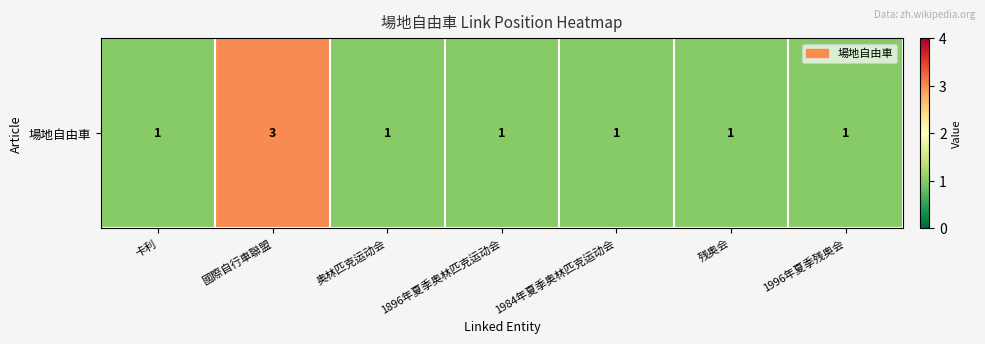

What is the sum of the values at 國際自行車聯盟 and 卡利?

4